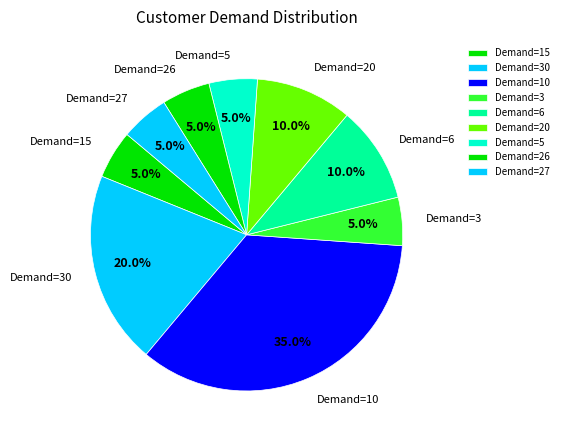

To the nearest percent, what is the difference between the largest and smallest slice percentages?

30%